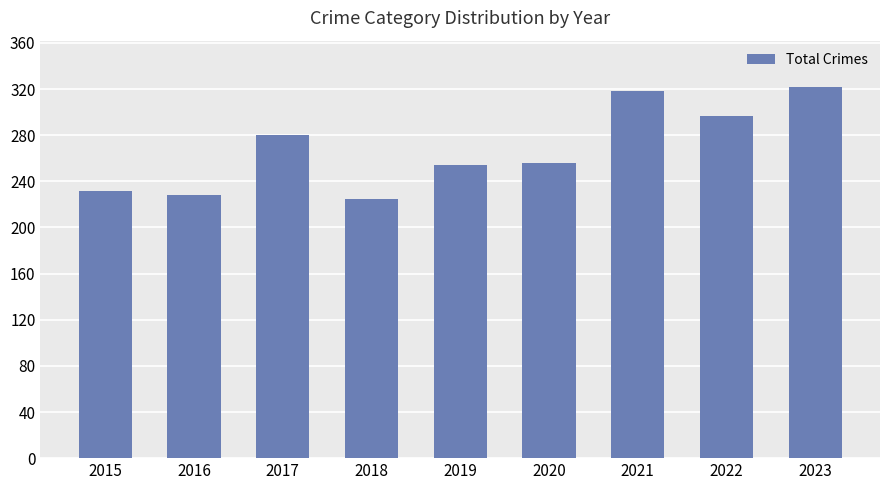

What is the sum of all values?

2412